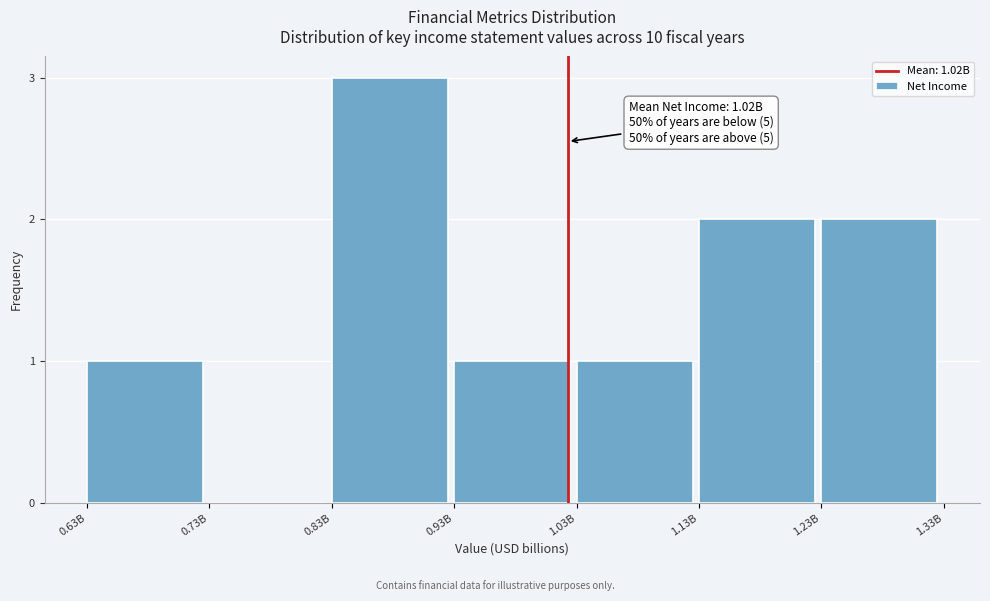

Reading left to right, extract all data points from this chart.

0.63B=1	0.73B=0	0.83B=3	0.93B=1	1.03B=1	1.13B=2	1.23B=2